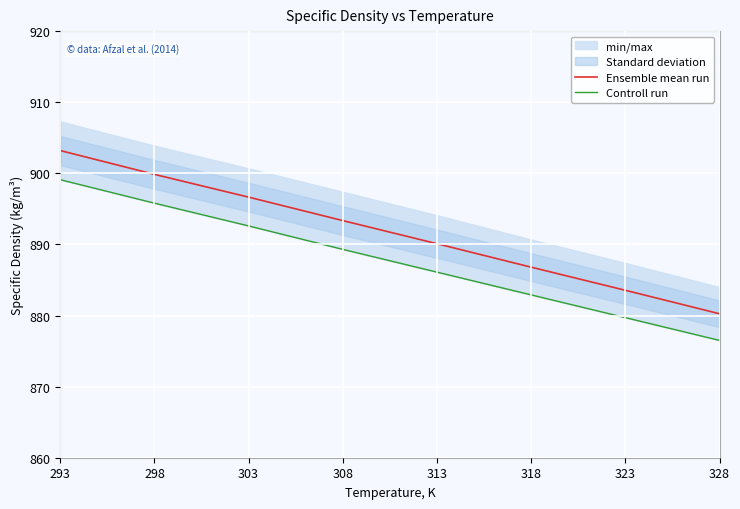

Rank the series by their maximum value, from lowest to highest.

Controll run, Ensemble mean run